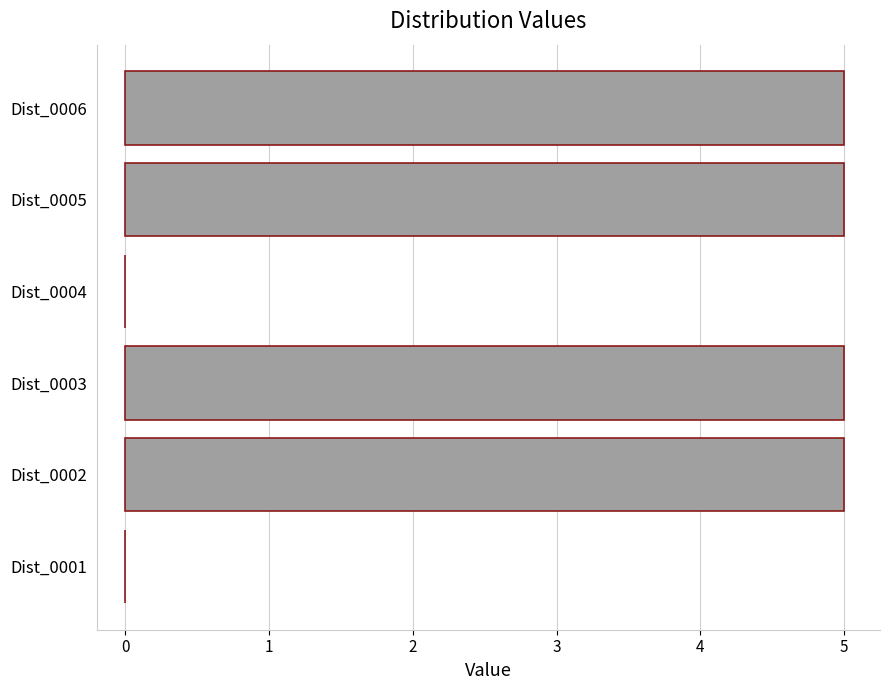

Reading top to bottom, list all the values displayed in this chart.

Dist_0006=5	Dist_0005=5	Dist_0004=0	Dist_0003=5	Dist_0002=5	Dist_0001=0